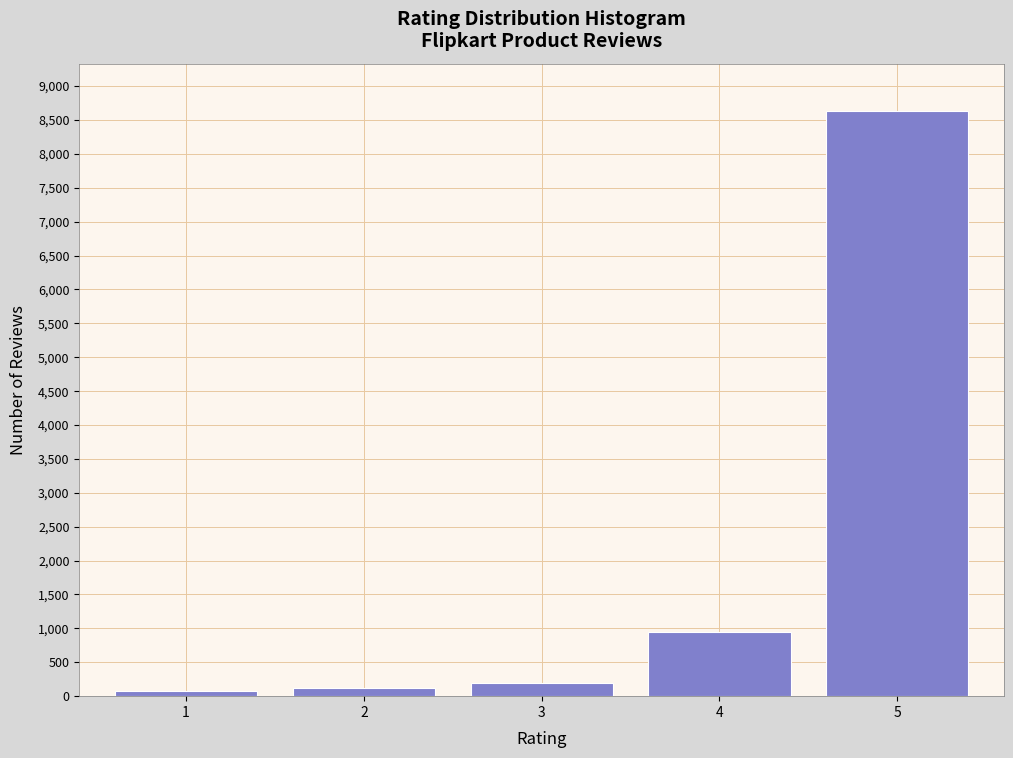

Reading left to right, extract all data points from this chart.

1=80	2=120	3=200	4=950	5=8640